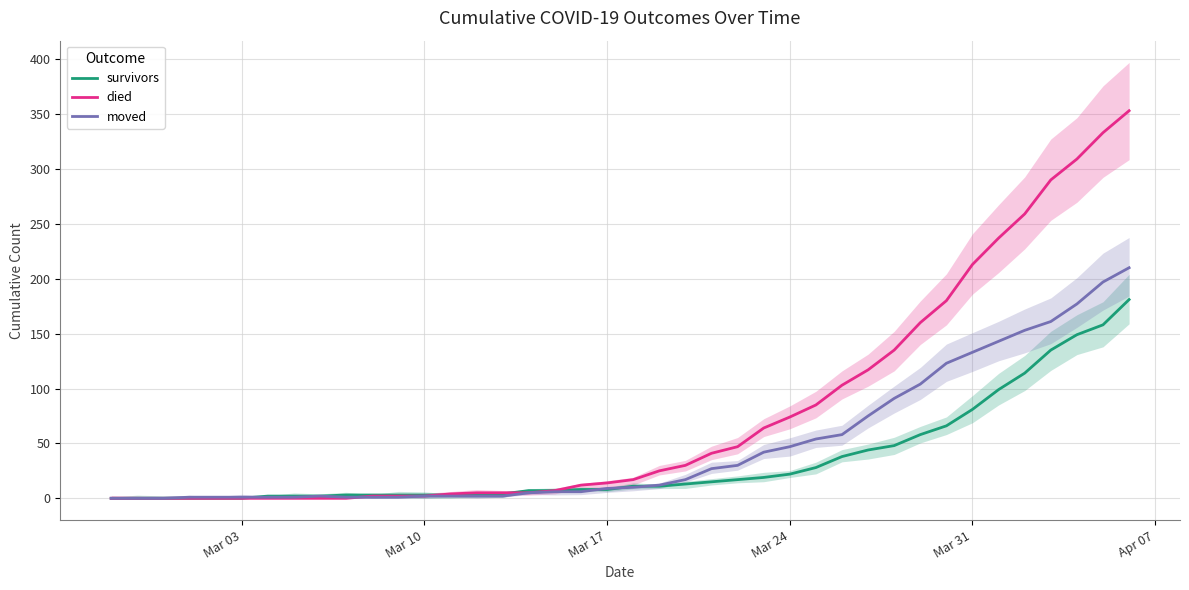

What is the difference between the maximum and minimum values in the died series?

353